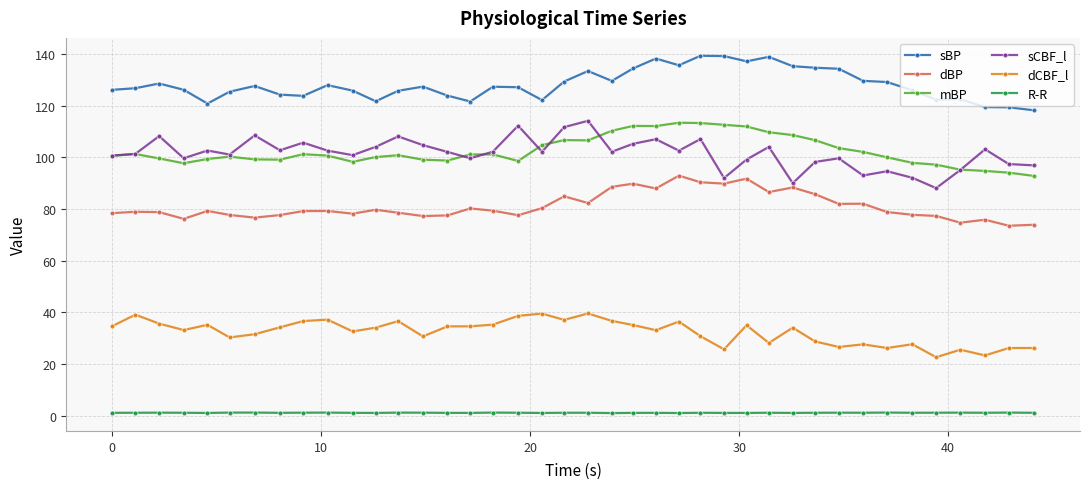

What is the minimum value for sBP?

118.2